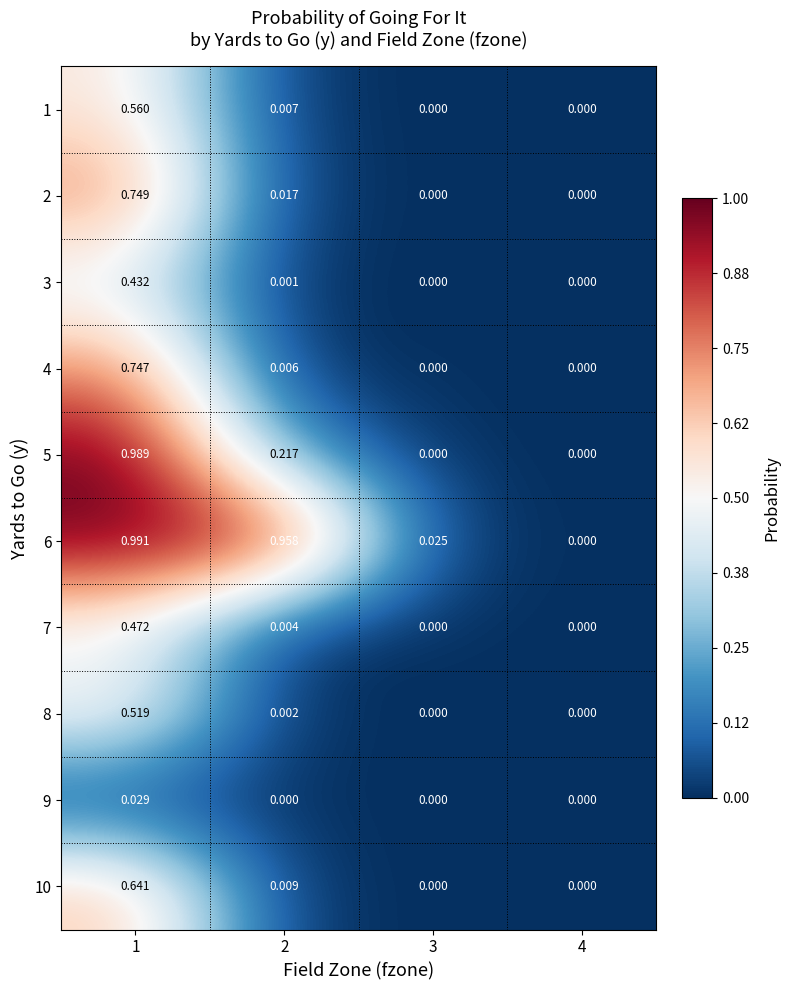

How many values in the 2 series exceed 0?

2